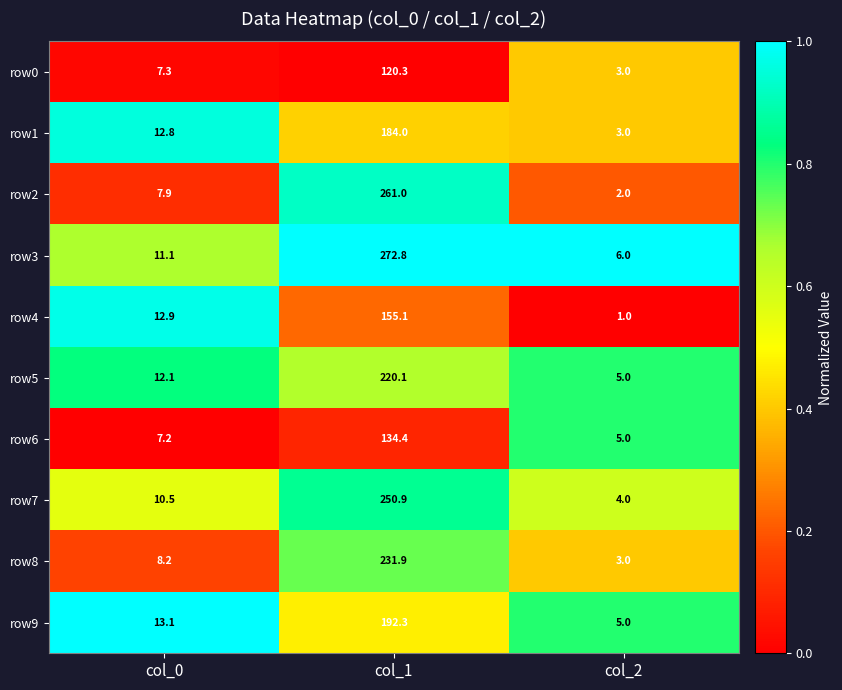

Rank the series at col_0 from highest to lowest value.

row9, row4, row1, row5, row3, row7, row8, row2, row0, row6